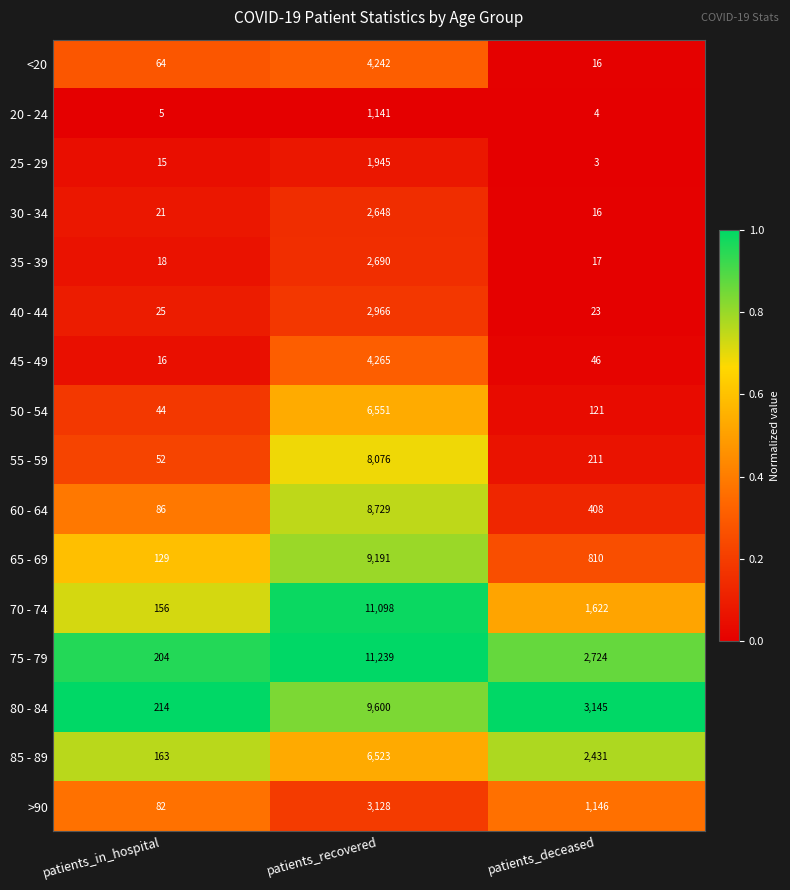

What is the average value of the 40 - 44 series?

1005